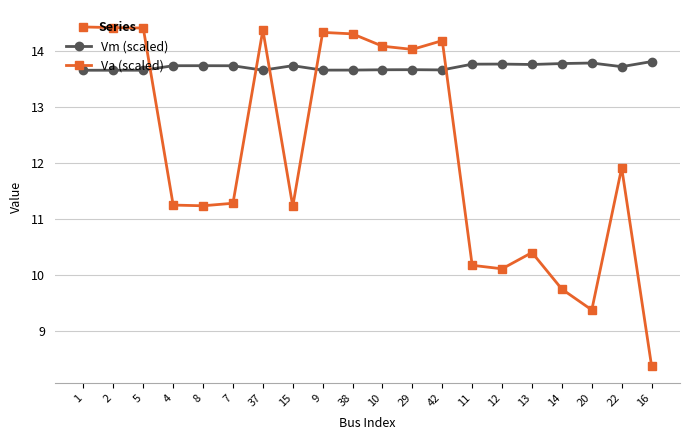

True or false: Va (scaled) has more than 1 interior local peaks.

True